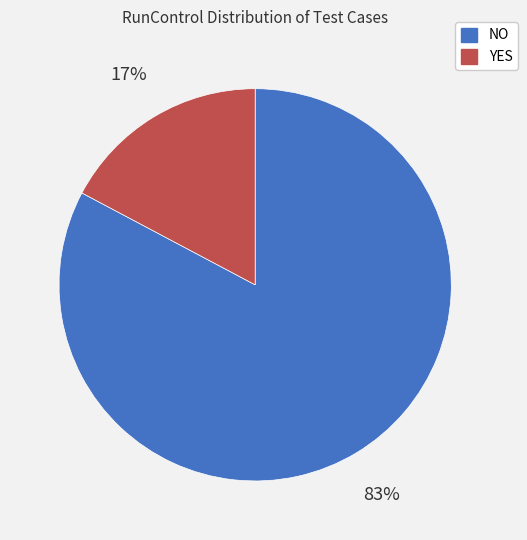

Which slice represents more than half of the pie?

NO